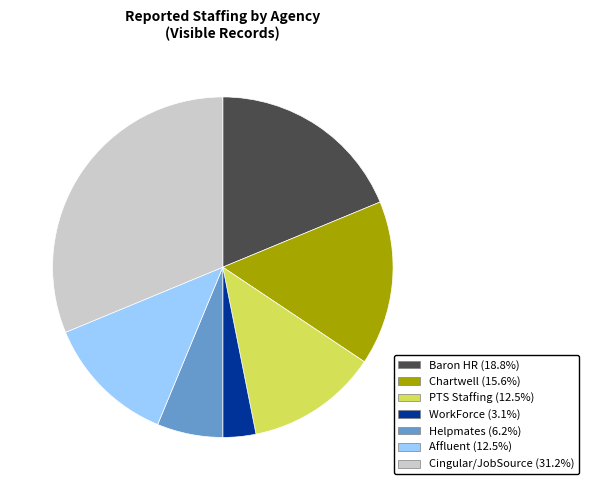

Is it true that Affluent is 20% of the pie?

False